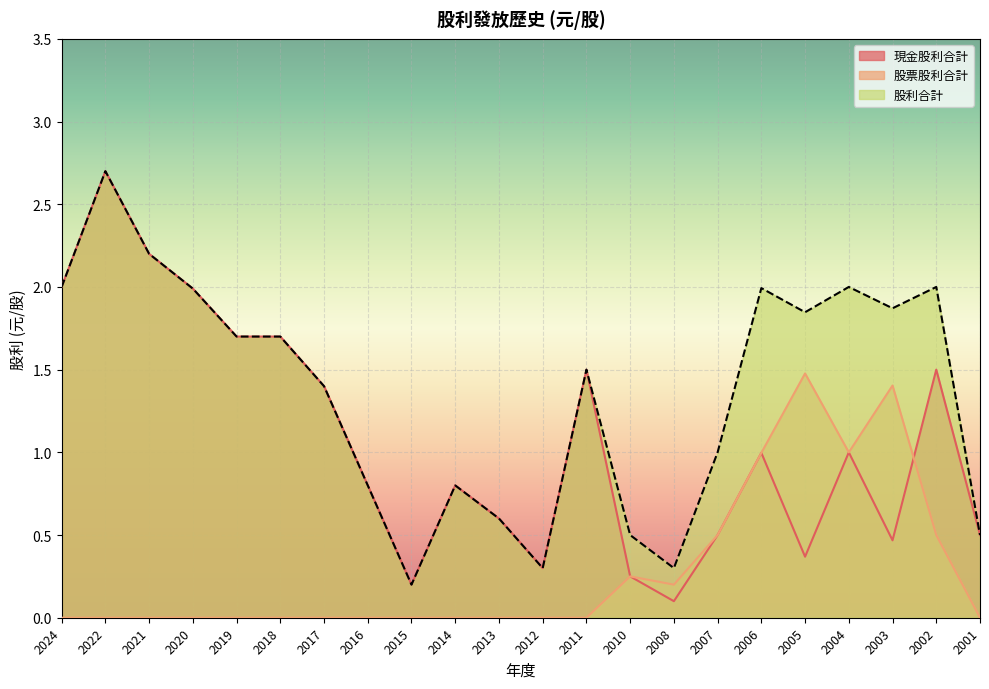

The 現金股利合計 series shows 2.7 at 2018. True or false?

False